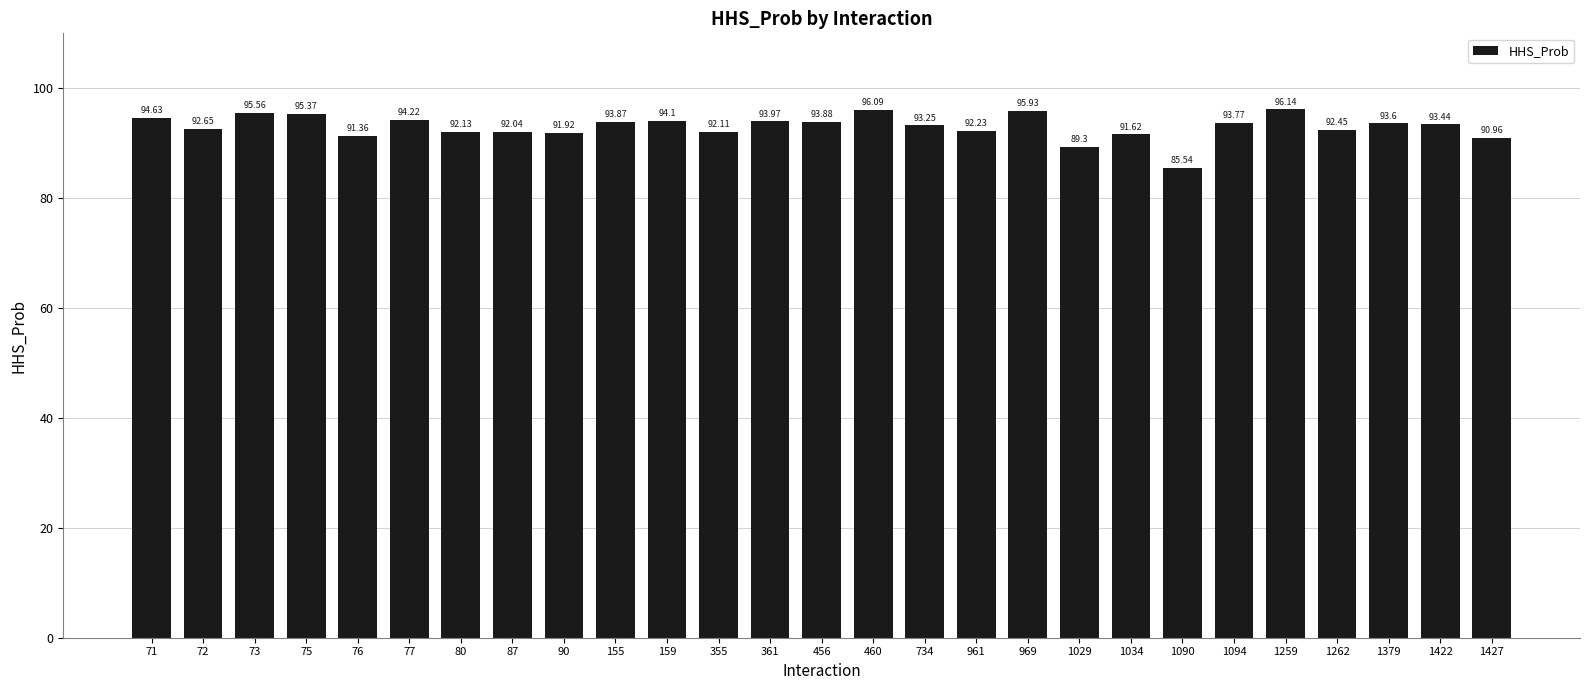

Where does the data first go above 93?

71